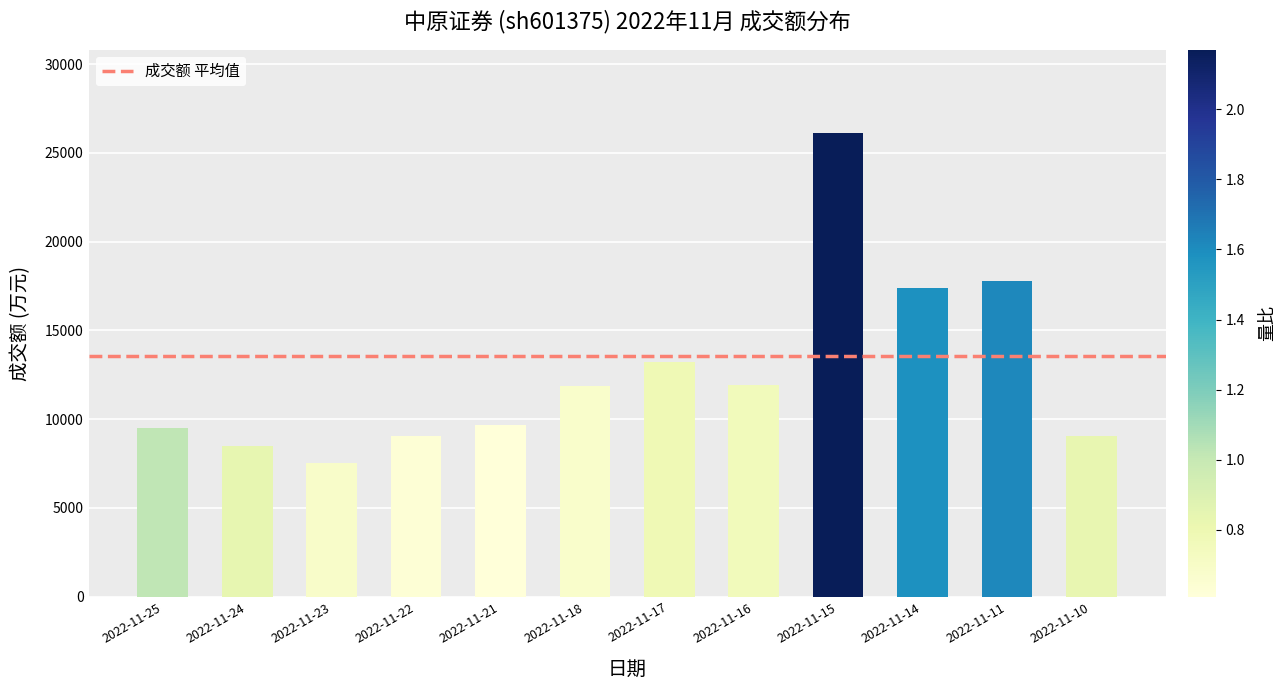

How many distinct data groups are displayed?

1